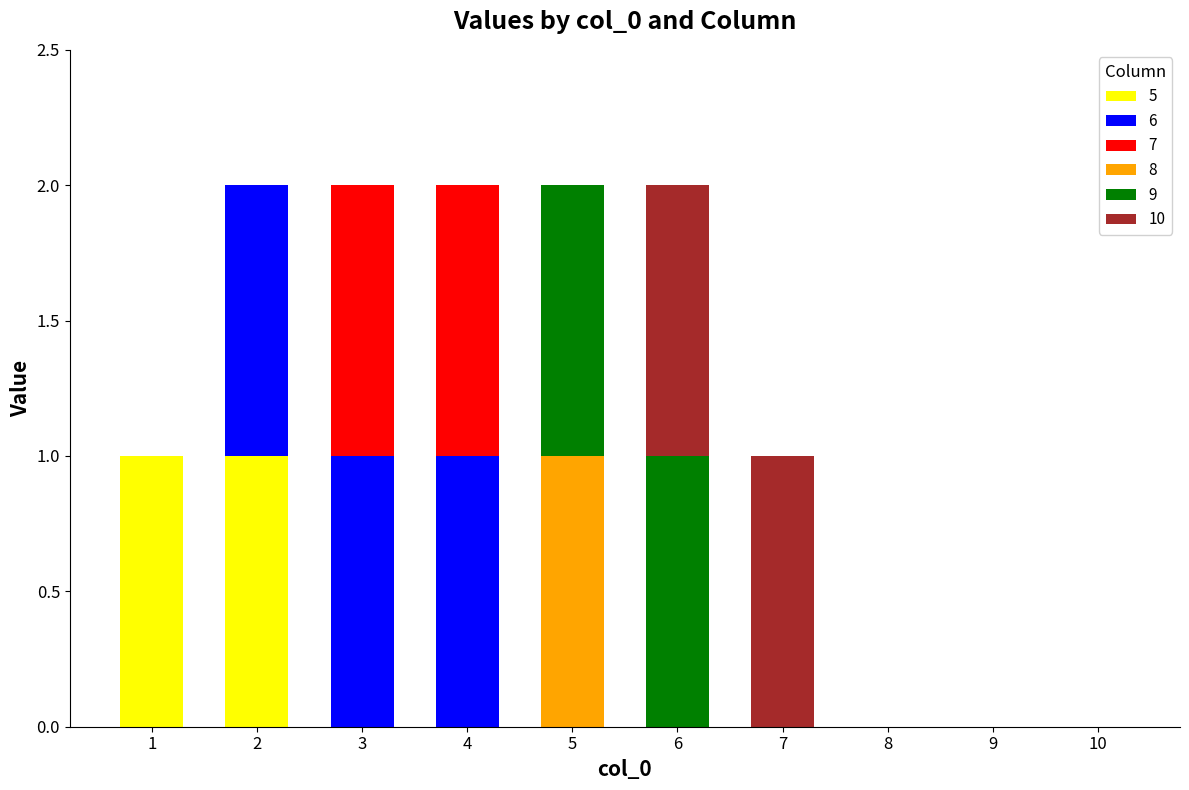

Is it true that 5 equals 0 at 9?

True